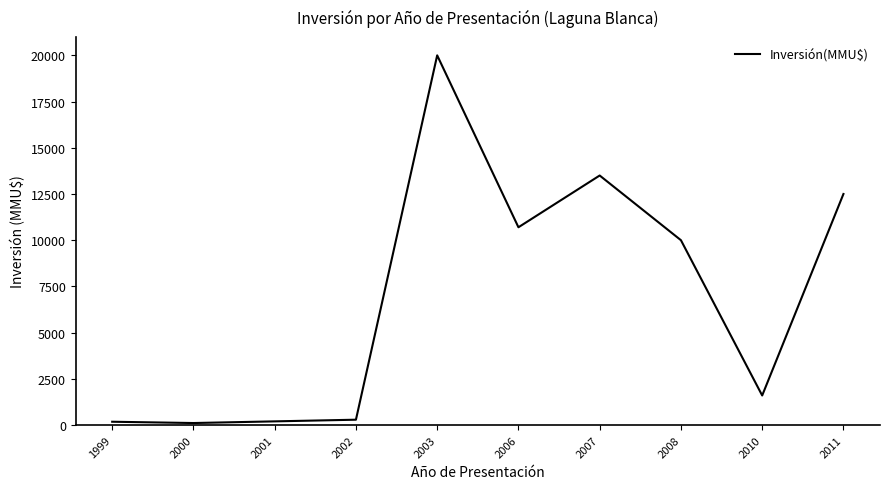

Is it true that the value at 2008 is 3858?

False